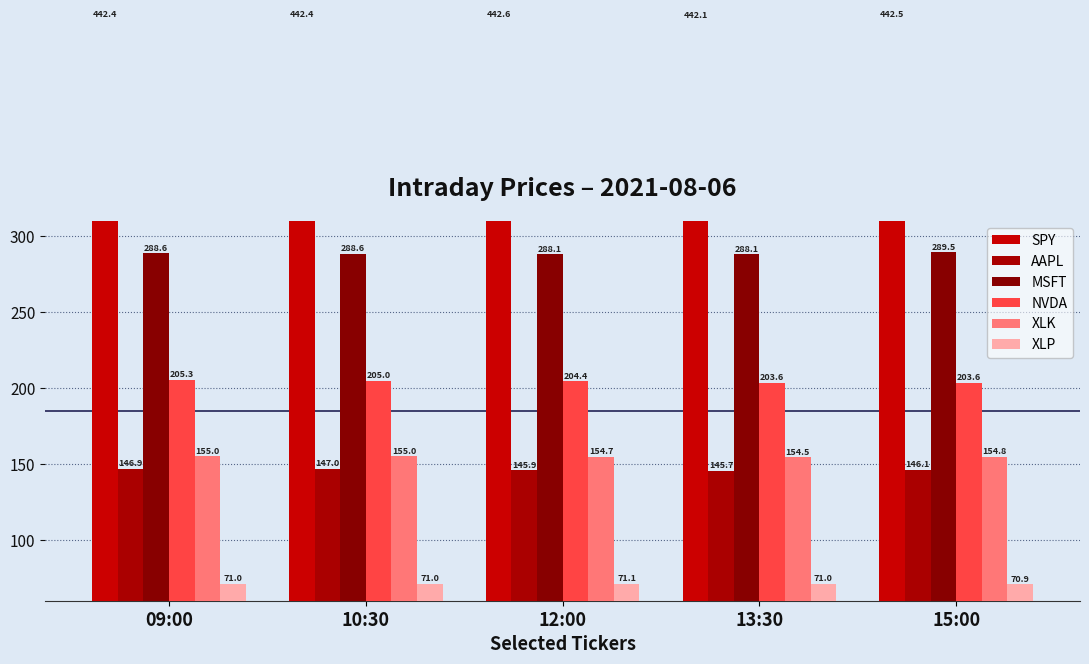

What is the value of the XLP bar at the 3rd from the left?

71.1